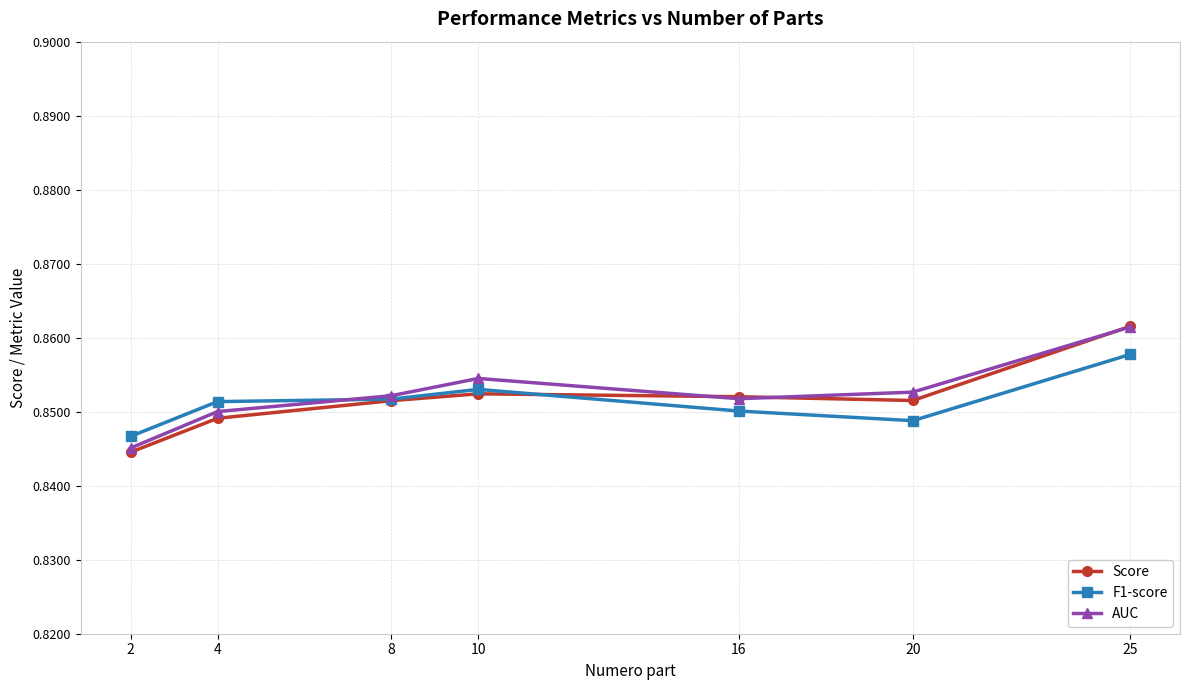

What is the sum of all F1-score values?

6.0